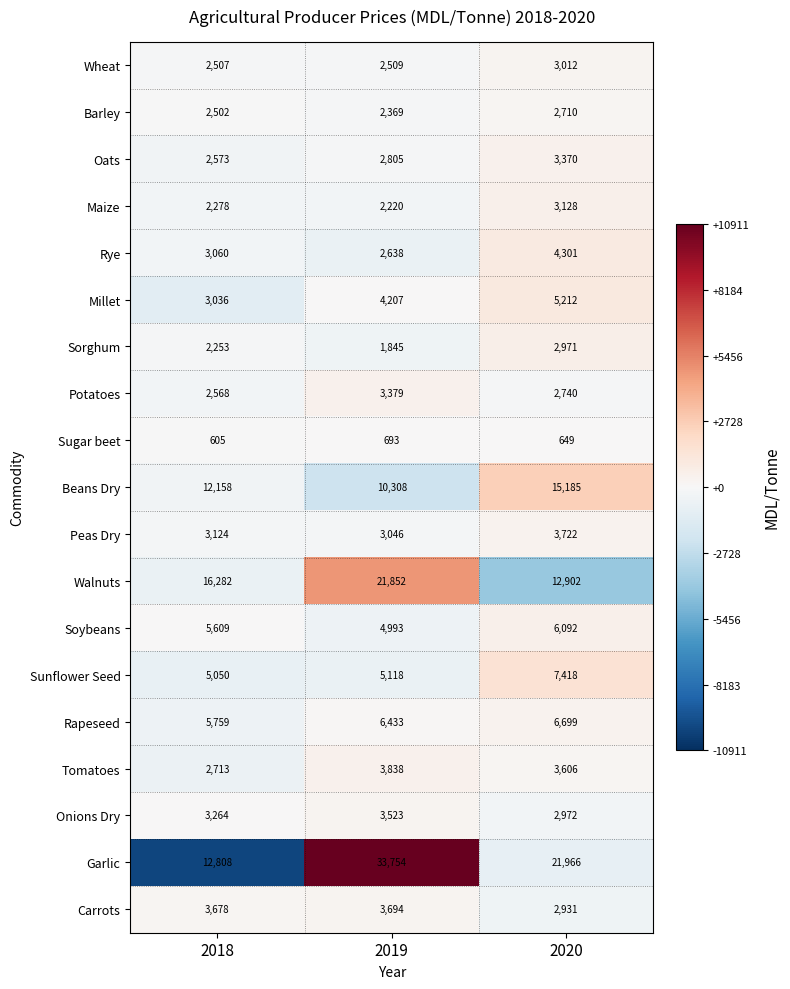

What is the spread (max minus min) of values at 2020?

21317